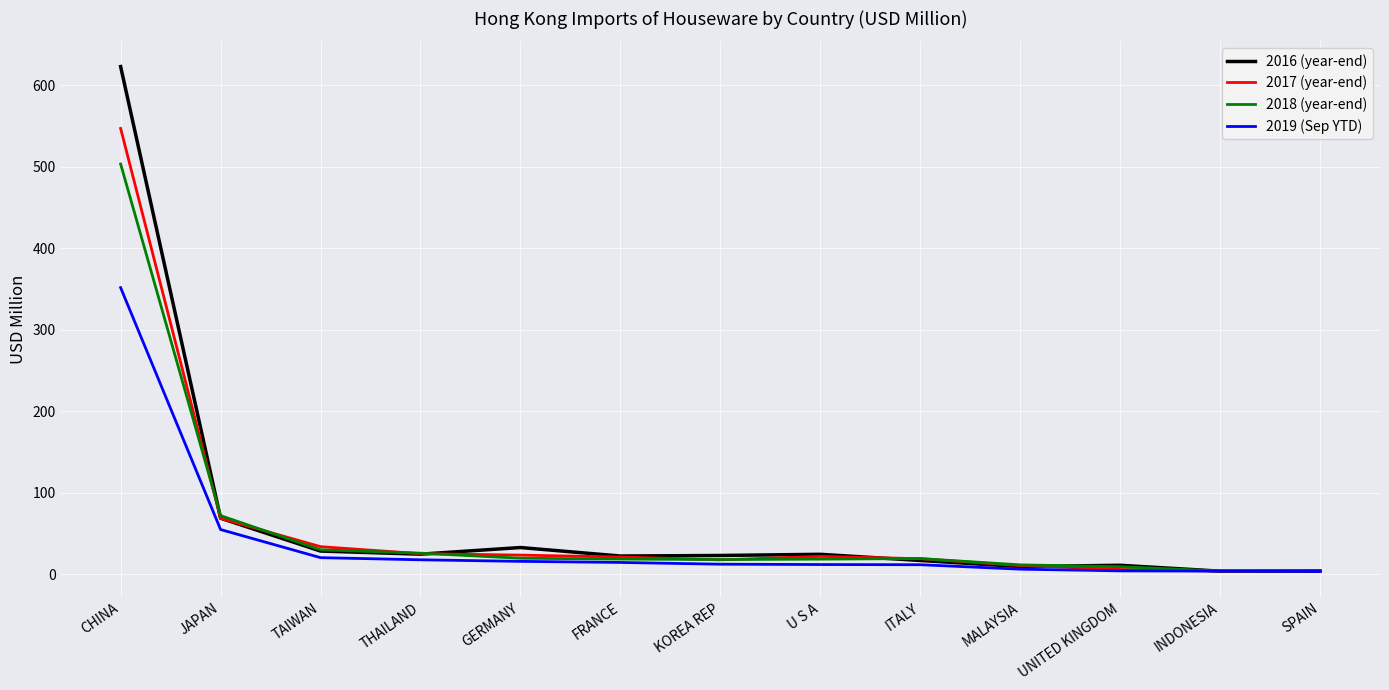

The 2018 (year-end) series shows 51.0 at TAIWAN. True or false?

False